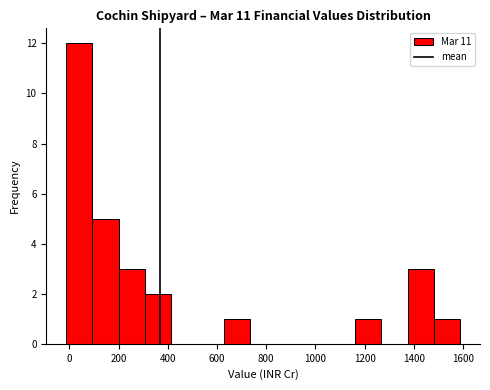

How tall is the bar that spans -20 to 100 on the x-axis? Neither the bar edges nor the heights are printed on the chart, so give them approximately, as read against the axes.

12